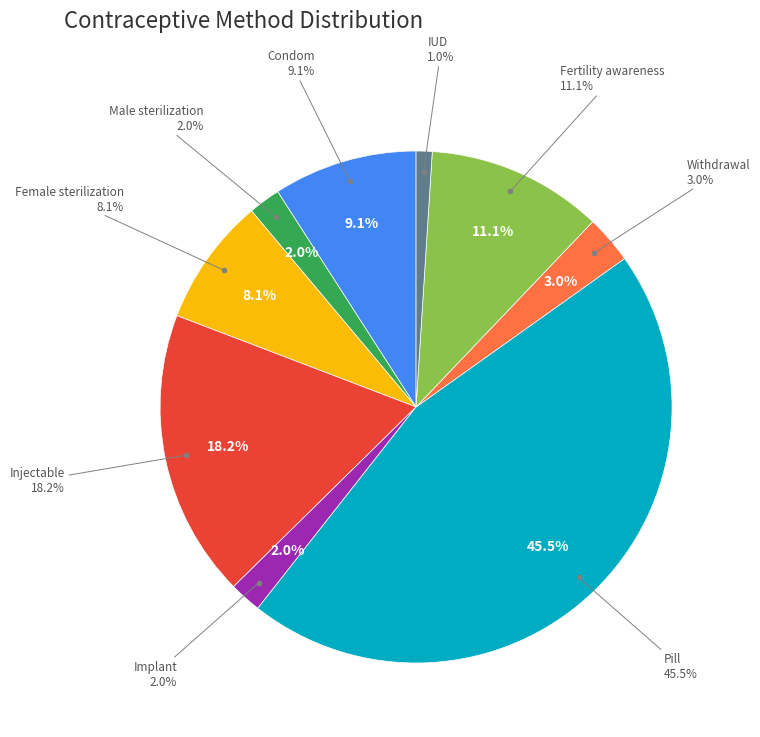

Does Female sterilization represent more than half of the total?

No